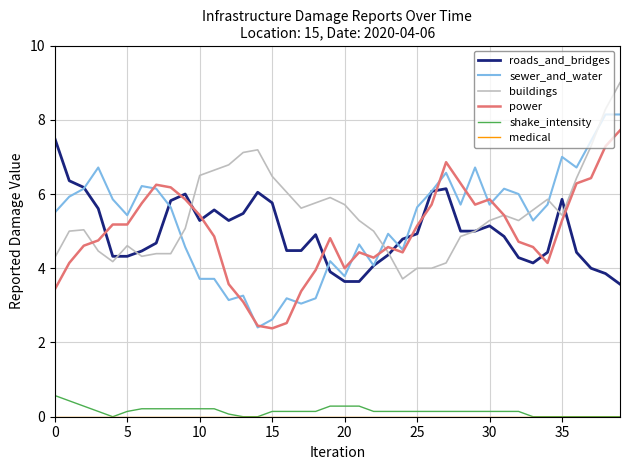

Which series has the widest spread of values?

sewer_and_water